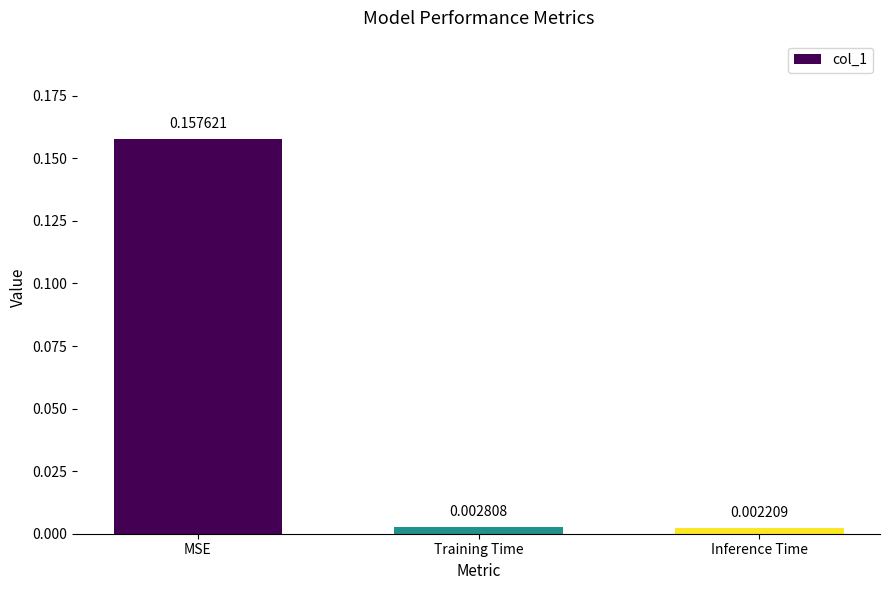

What is the label of the 2nd bar from the right?

Training Time